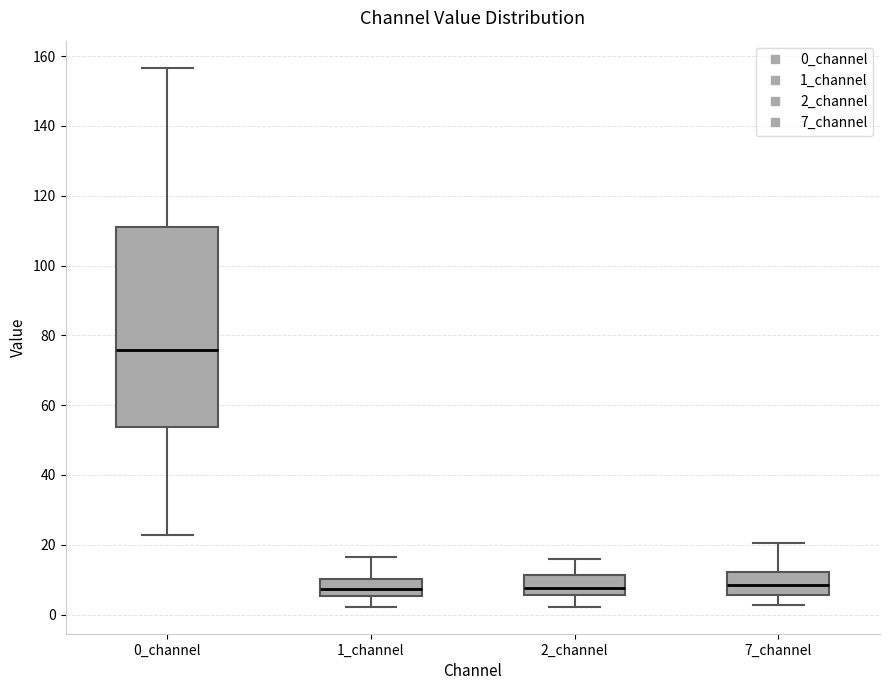

Comparing the boxes themselves (not the whiskers), which one is the tallest?

0_channel